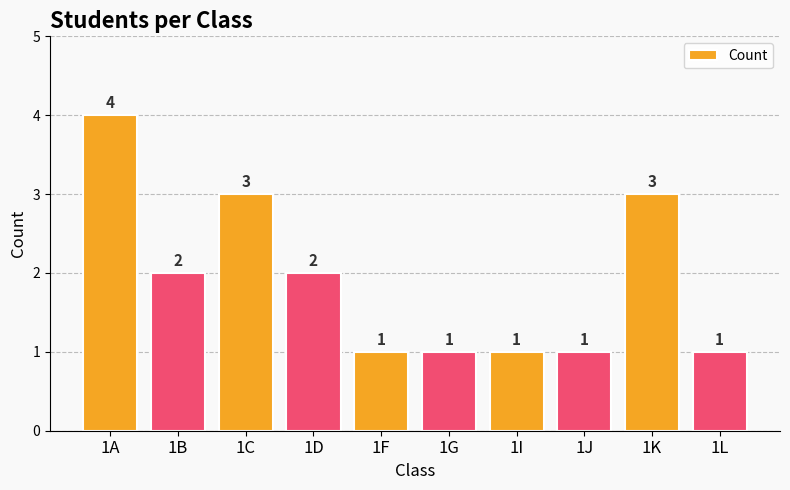

At which label does the data first exceed 2?

1A